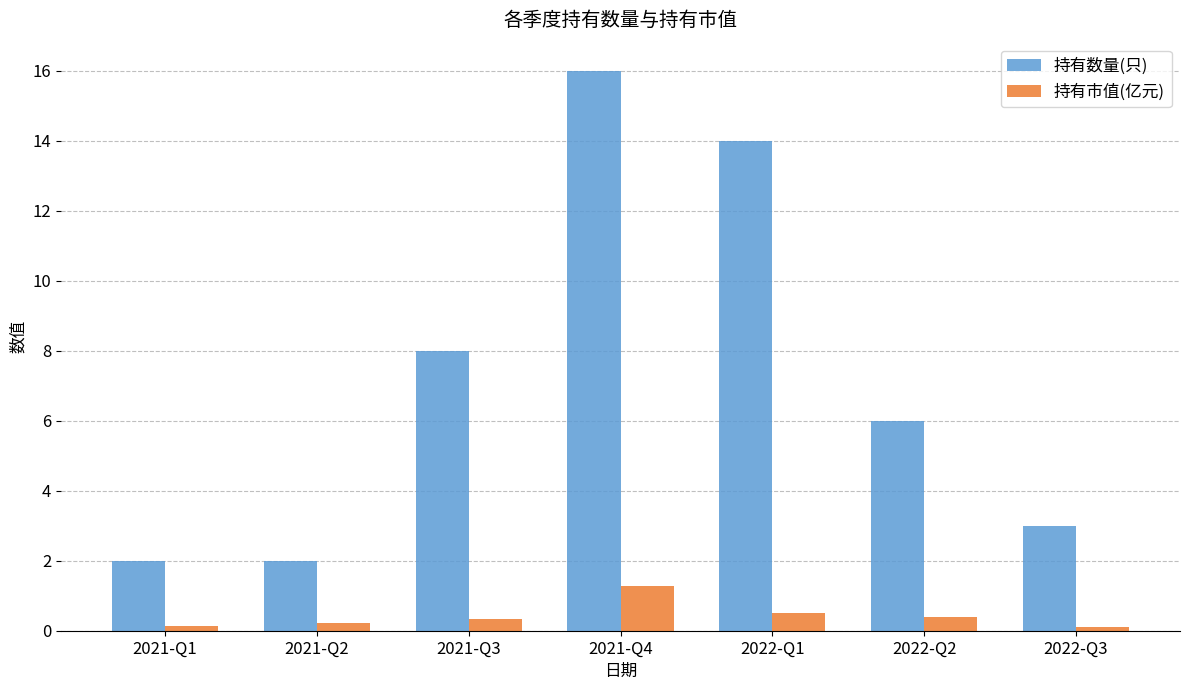

What is the approximate value of 持有市值(亿元) at 2021-Q2?

0.2